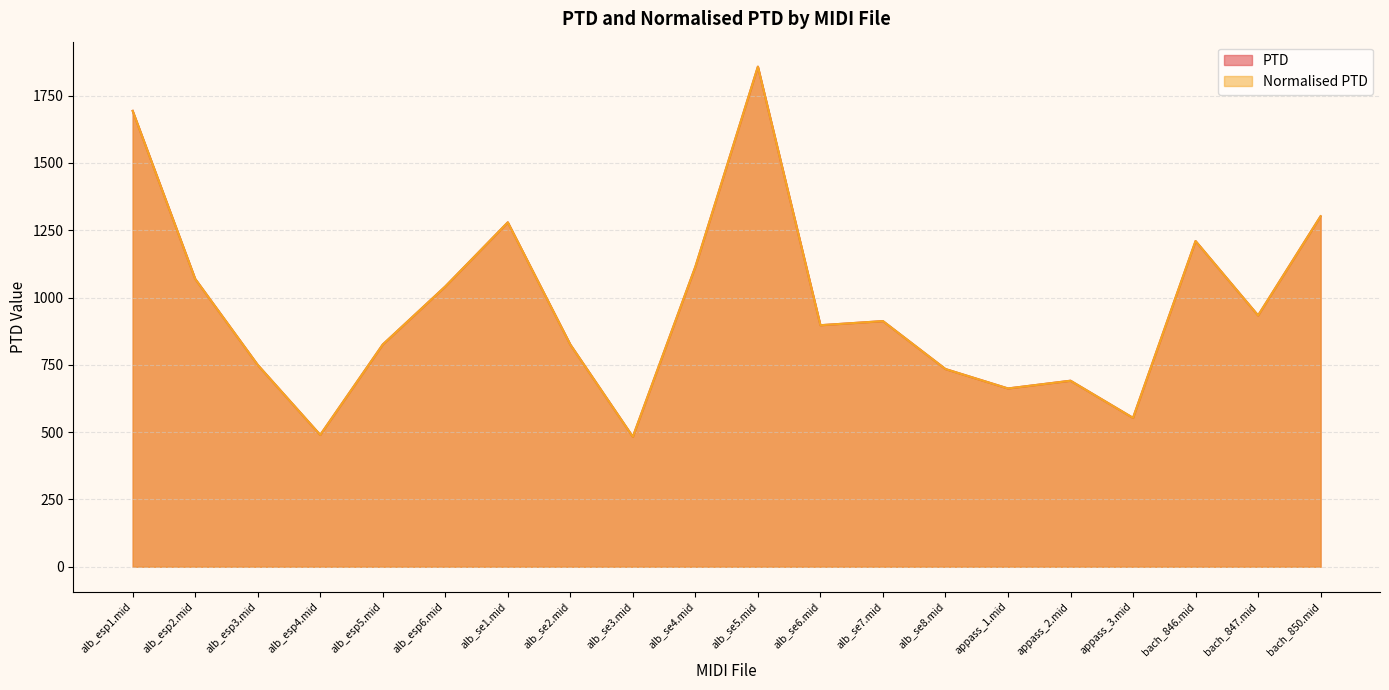

What is the label of the 6th point from the left?

alb_esp6.mid